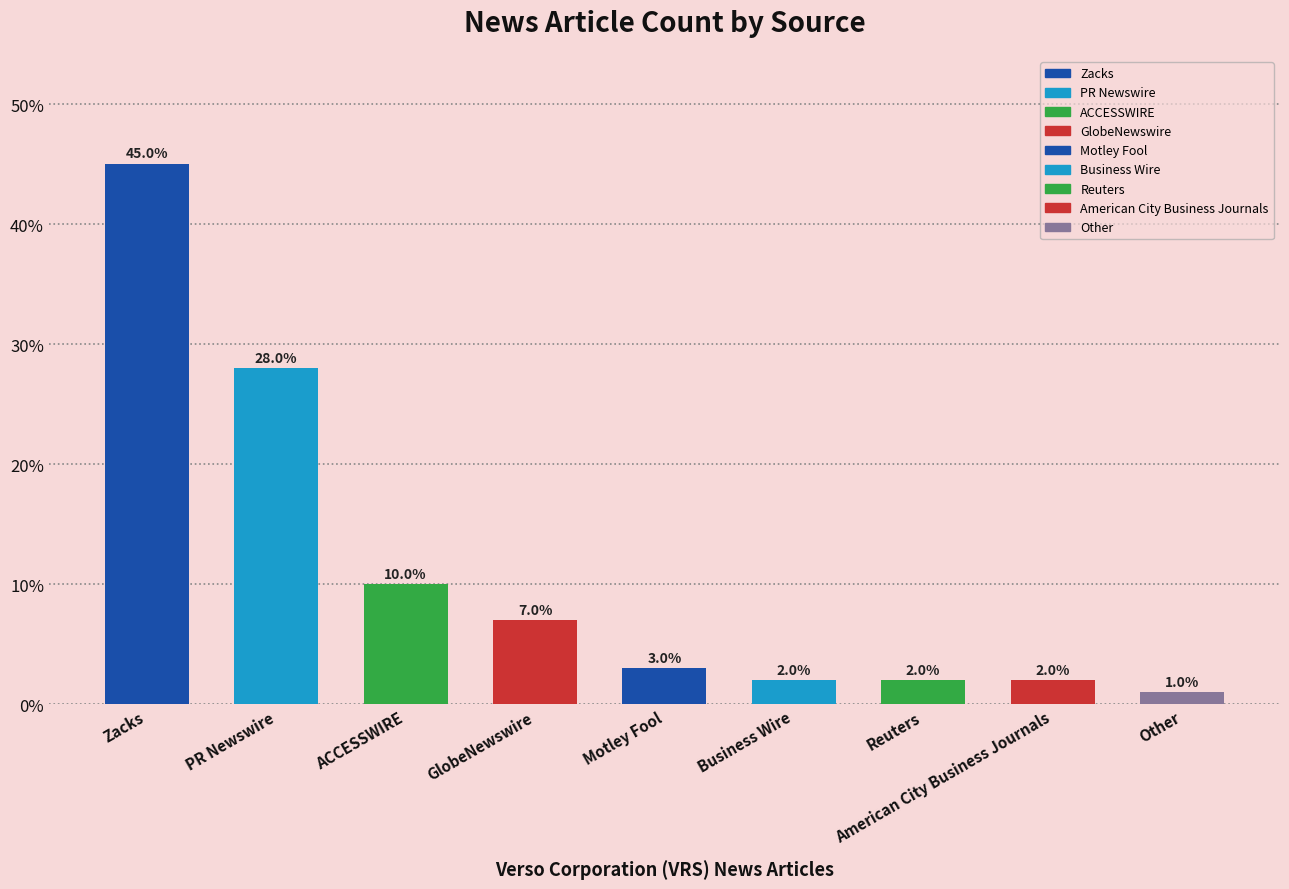

How many data points are less than 3?

4